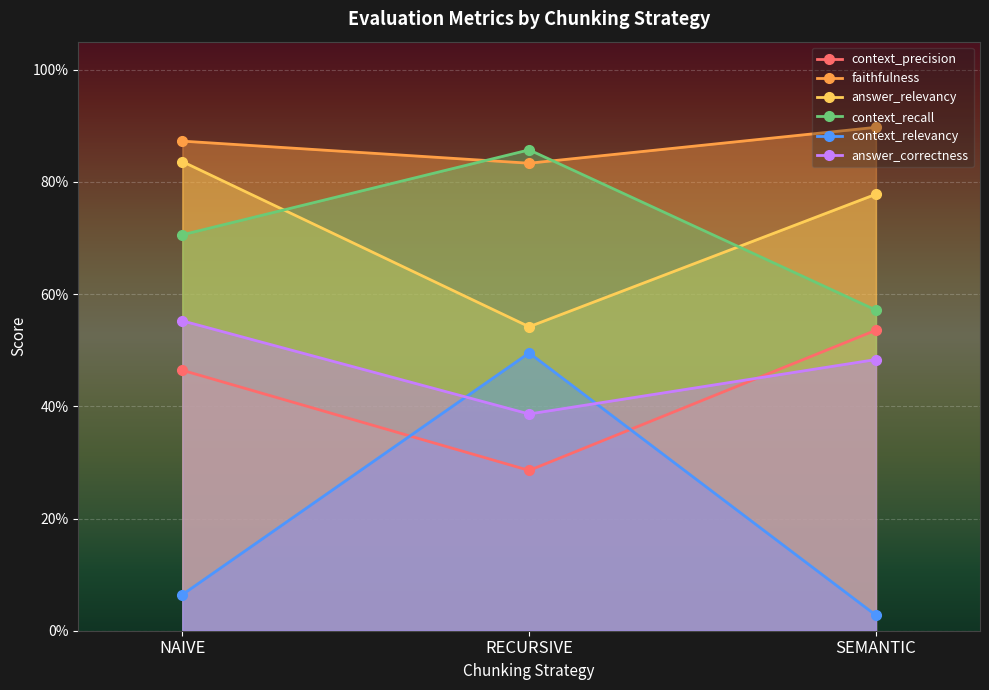

Which series changed the most between NAIVE and RECURSIVE?

context_relevancy